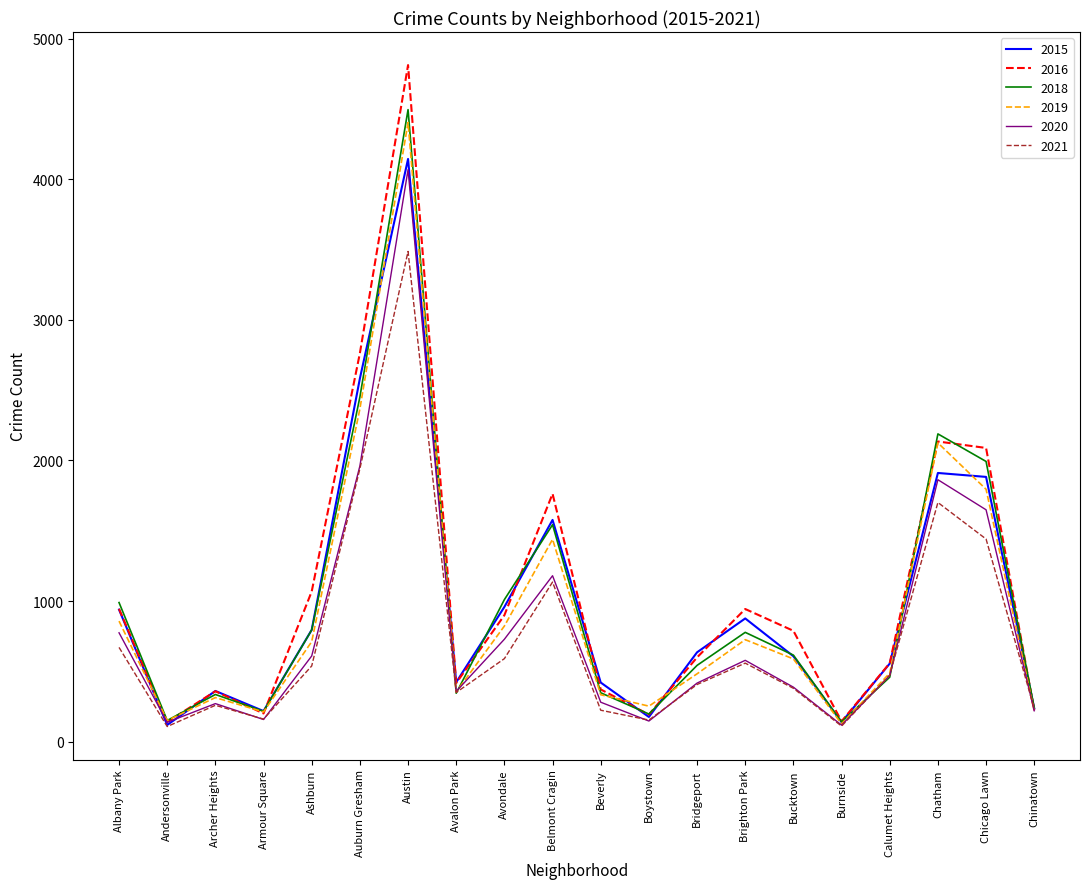

Which series has the largest range (max minus min)?

2016